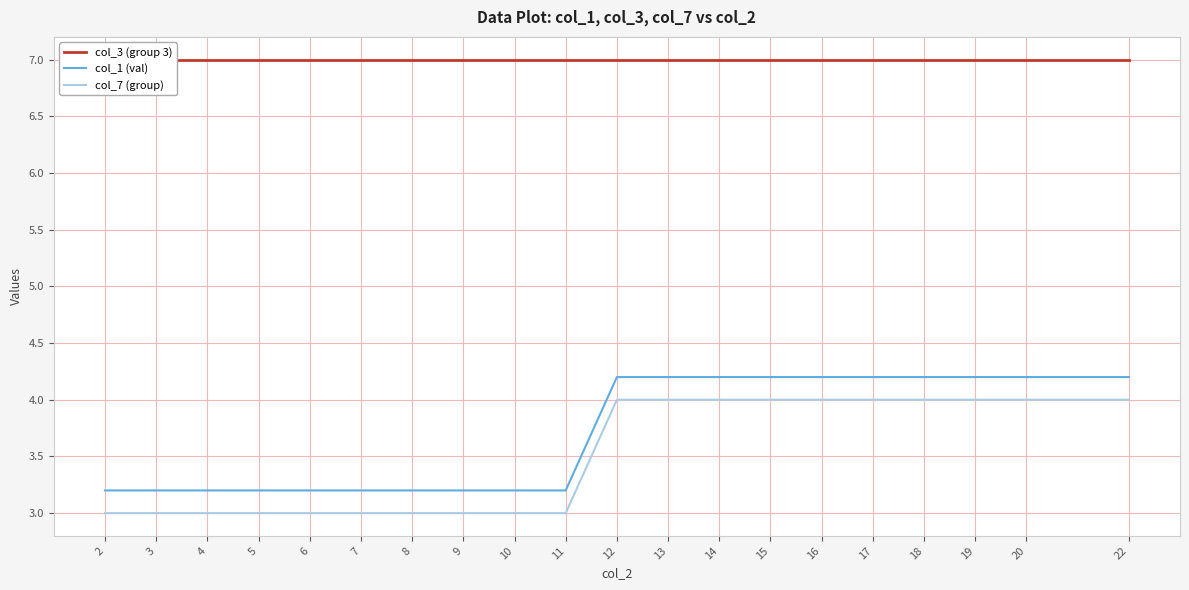

What is the value of the col_3 (group 3) point at the 17th from the left?

7.0